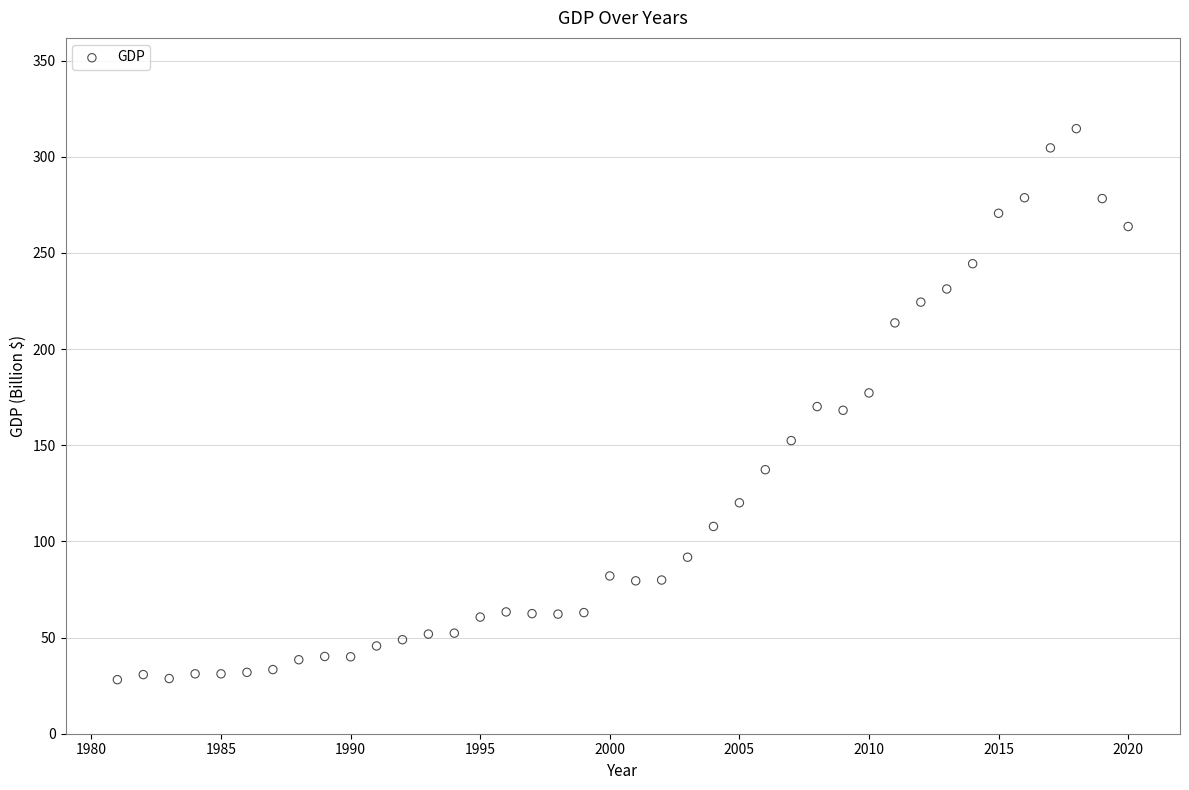

What is the range of Y values (max minus min)?

286.5